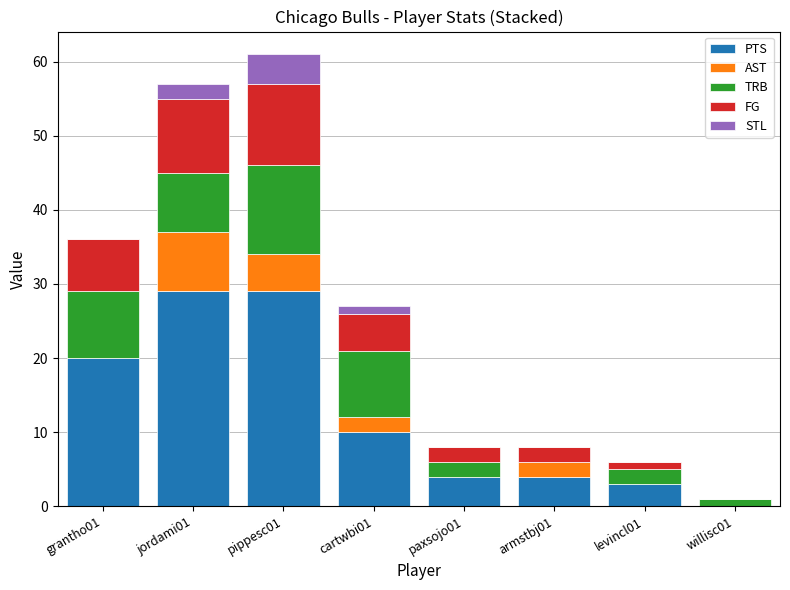

What is the highest value of the PTS series?

29